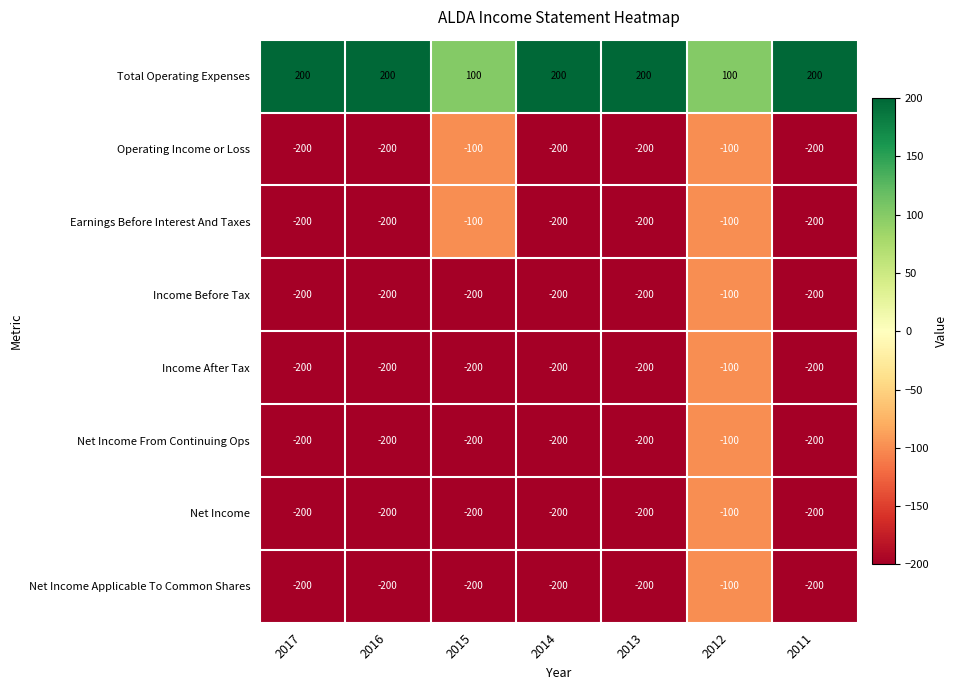

What is the spread (max minus min) of values at 2015?

300